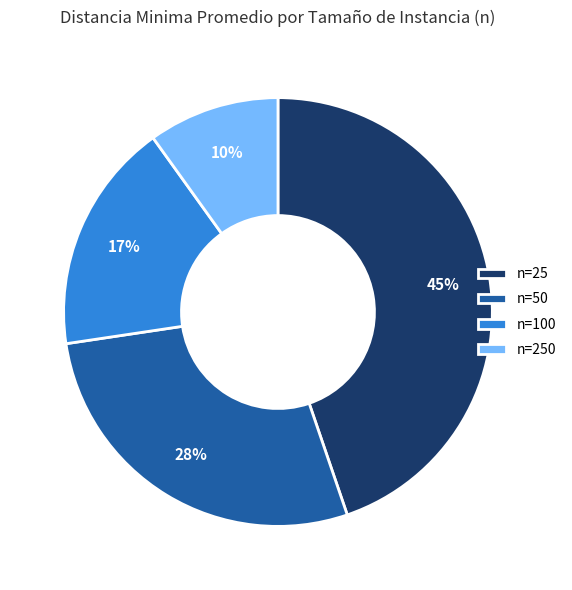

To the nearest percent, what is the average slice percentage?

25%